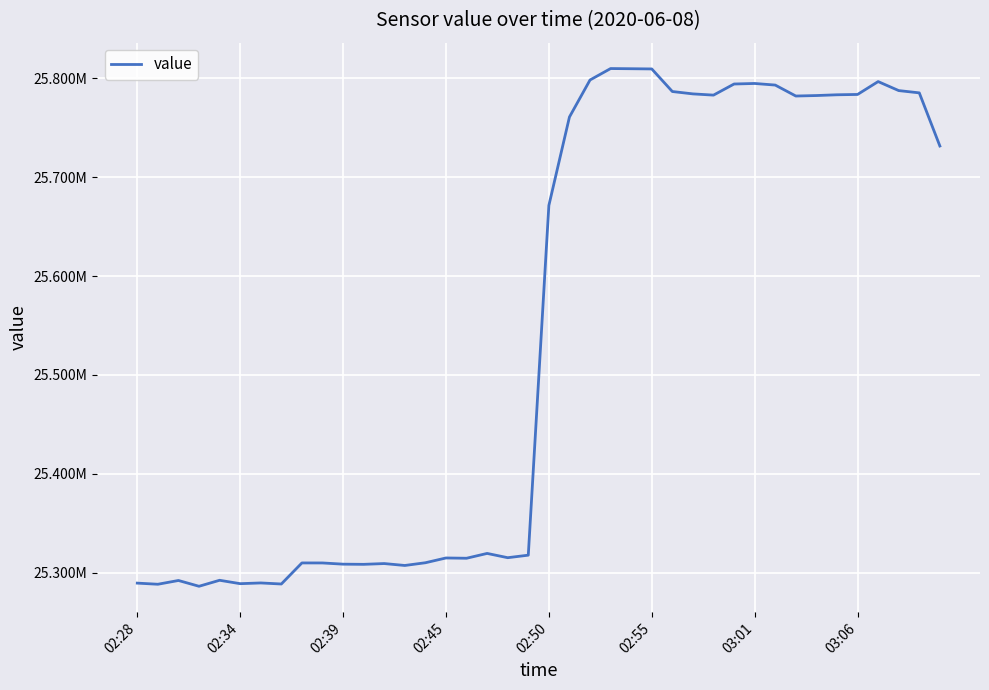

Is this an area chart (filled region under the line)?

No